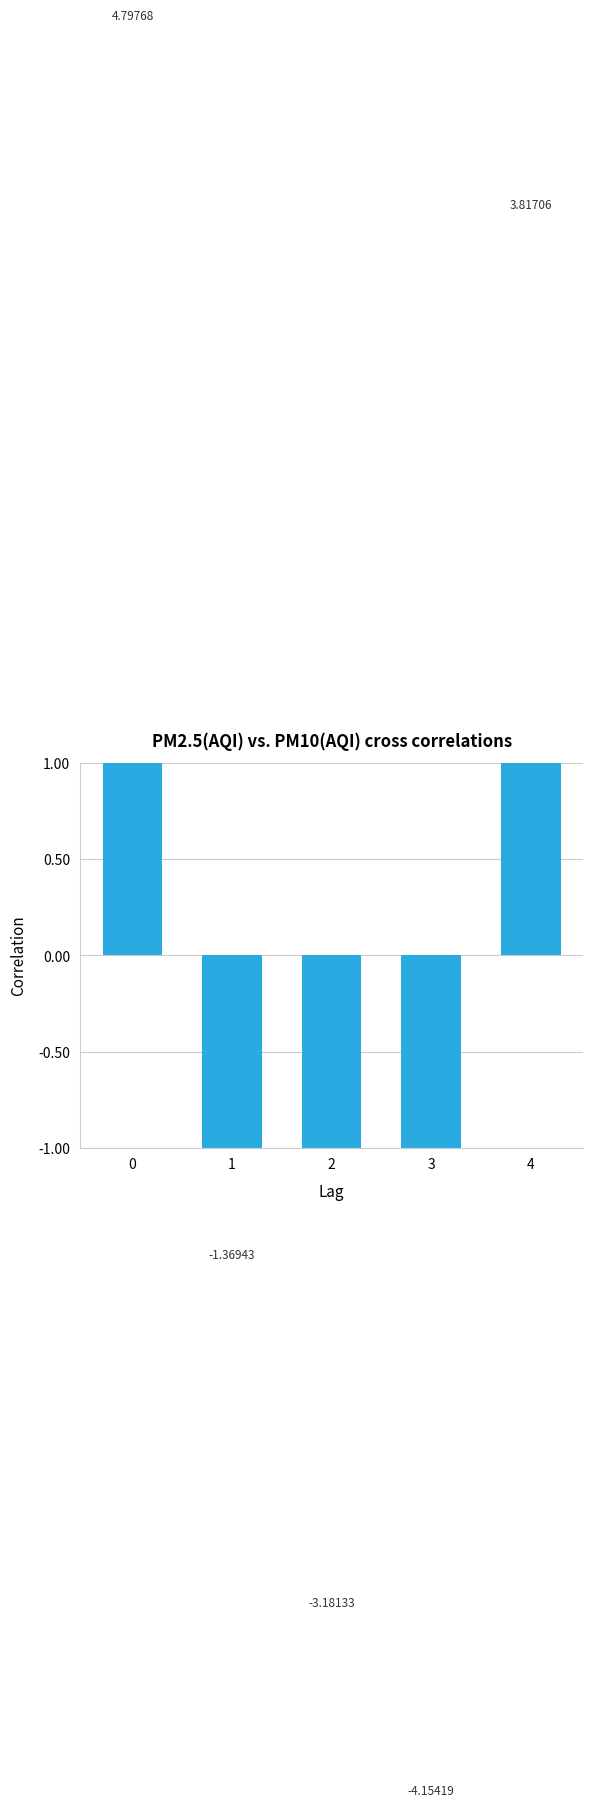

What is the greatest value displayed?

4.8